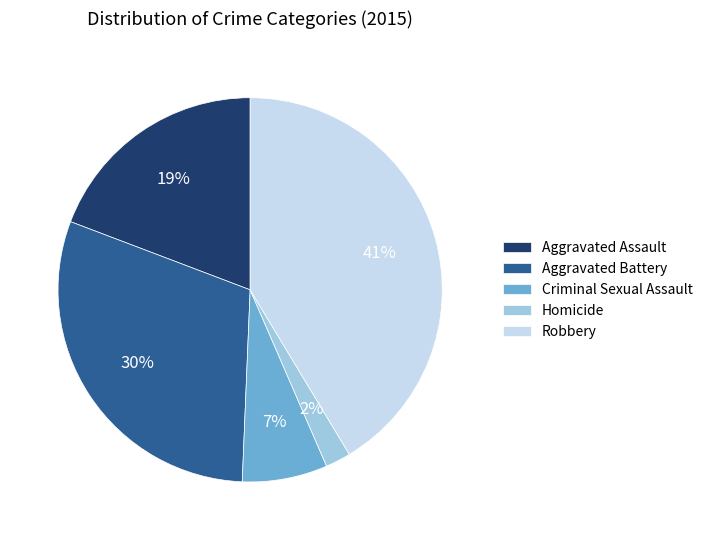

Count the number of slices in the pie.

5